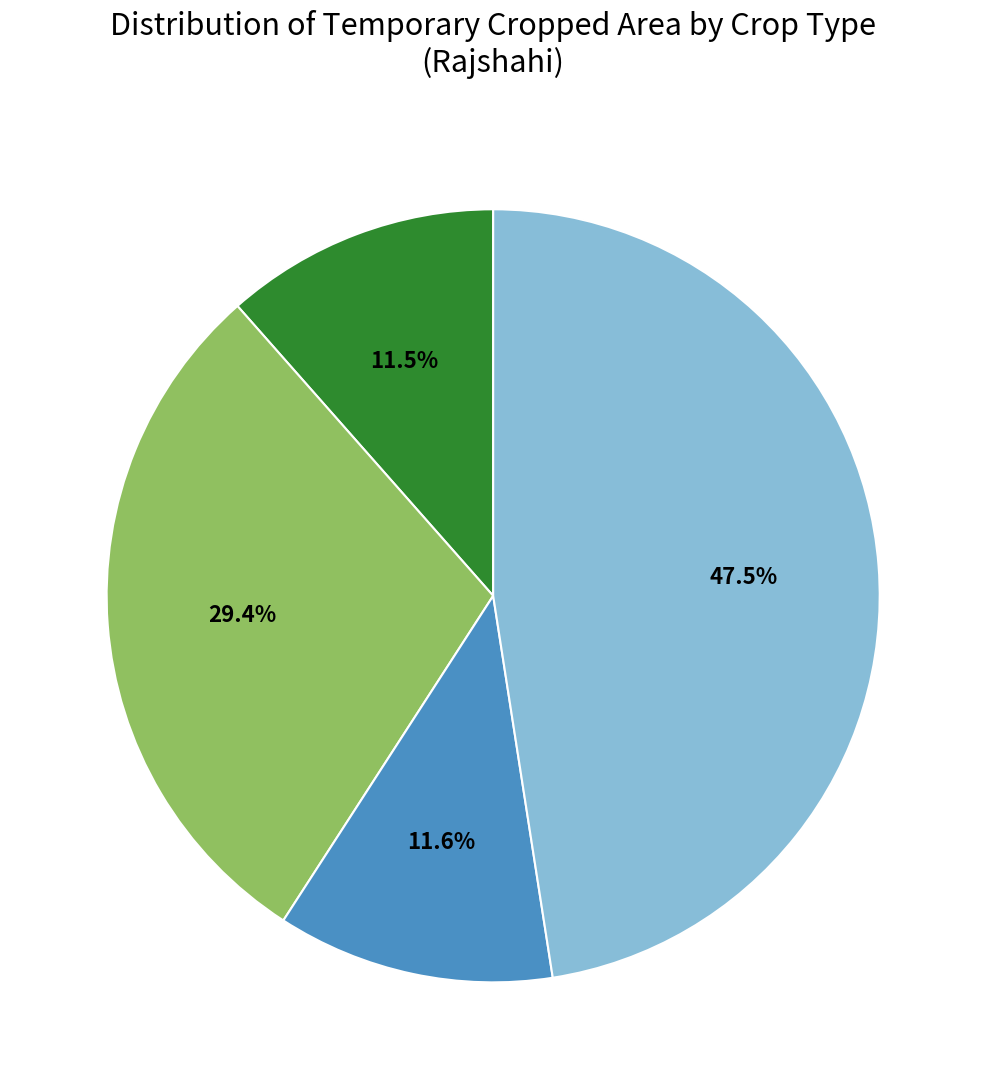

Is there any slice that represents more than half of the pie?

No